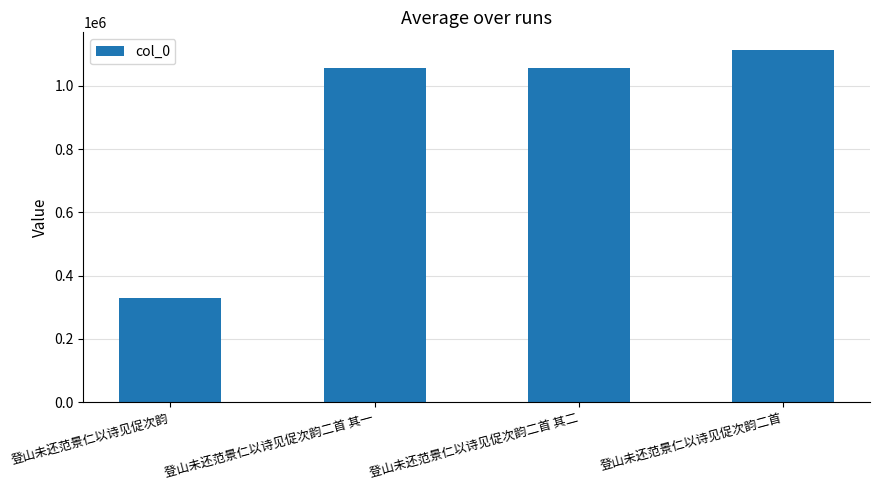

What is the approximate value at 登山未还范景仁以诗见促次韵二首 其一, to the nearest 10?

1055660